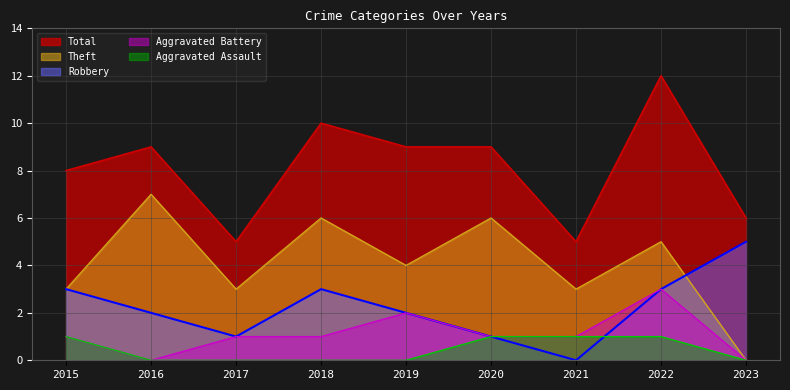

At which category does Theft reach its first local peak?

2016